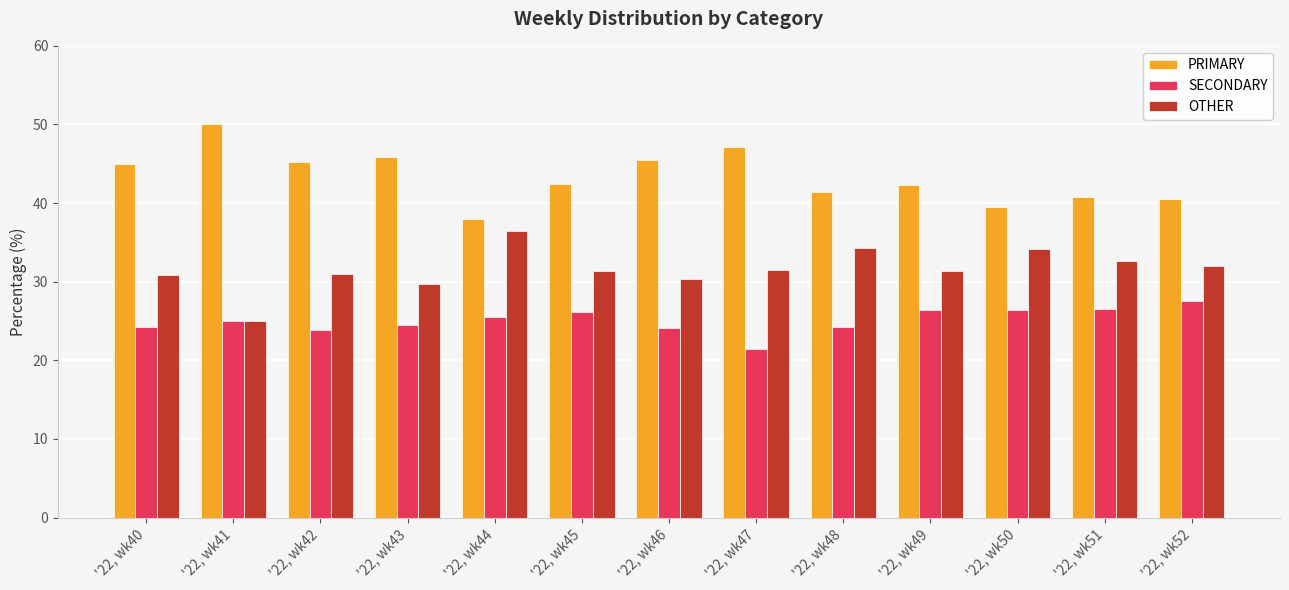

What is the spread (max minus min) of values at '22, wk42?

21.3